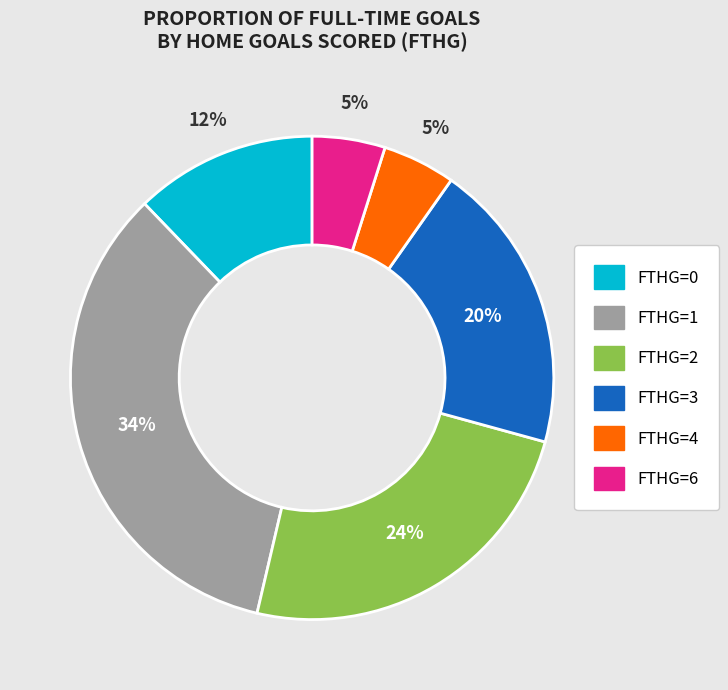

What percentage is the FTHG=4 slice, to the nearest percent?

5%